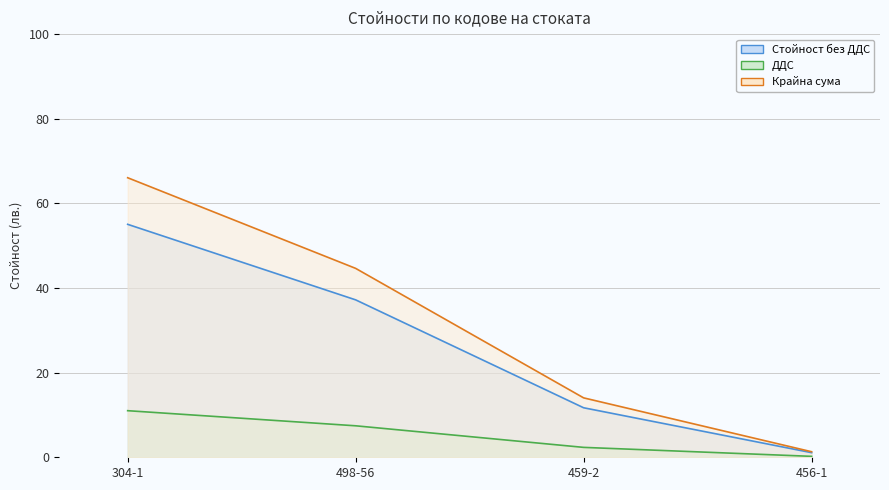

Which category has the highest value in the Крайна сума series?

304-1